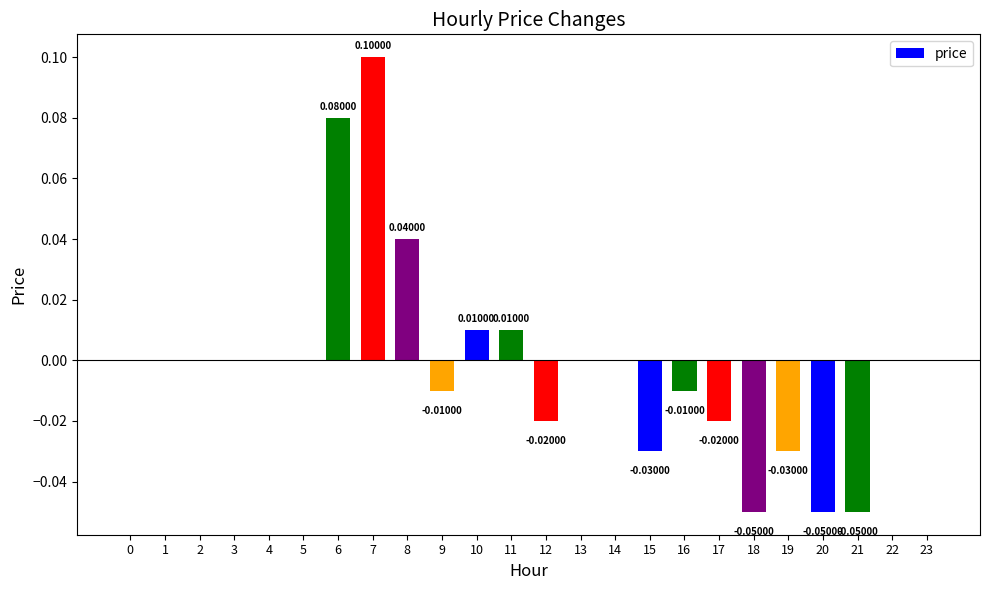

Which has a higher value, 6 or 0?

6